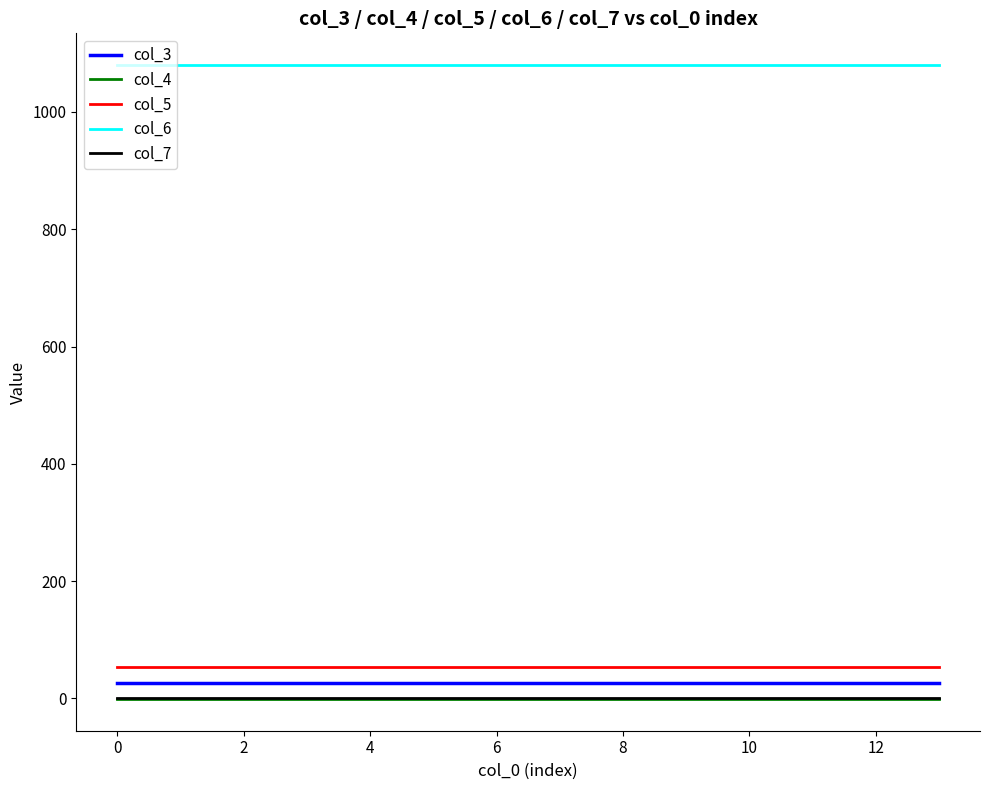

True or false: col_4 and col_6 cross at least once.

False